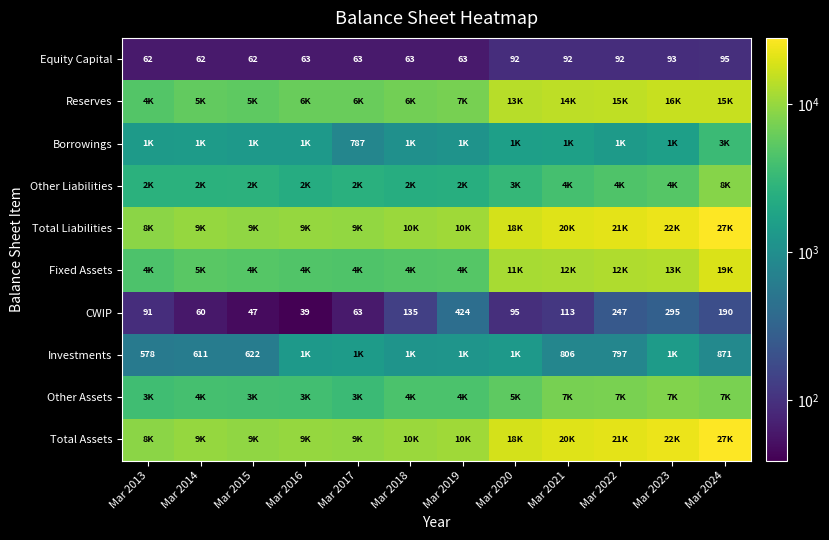

What is the difference between the second highest and second lowest values in the CWIP series?

248